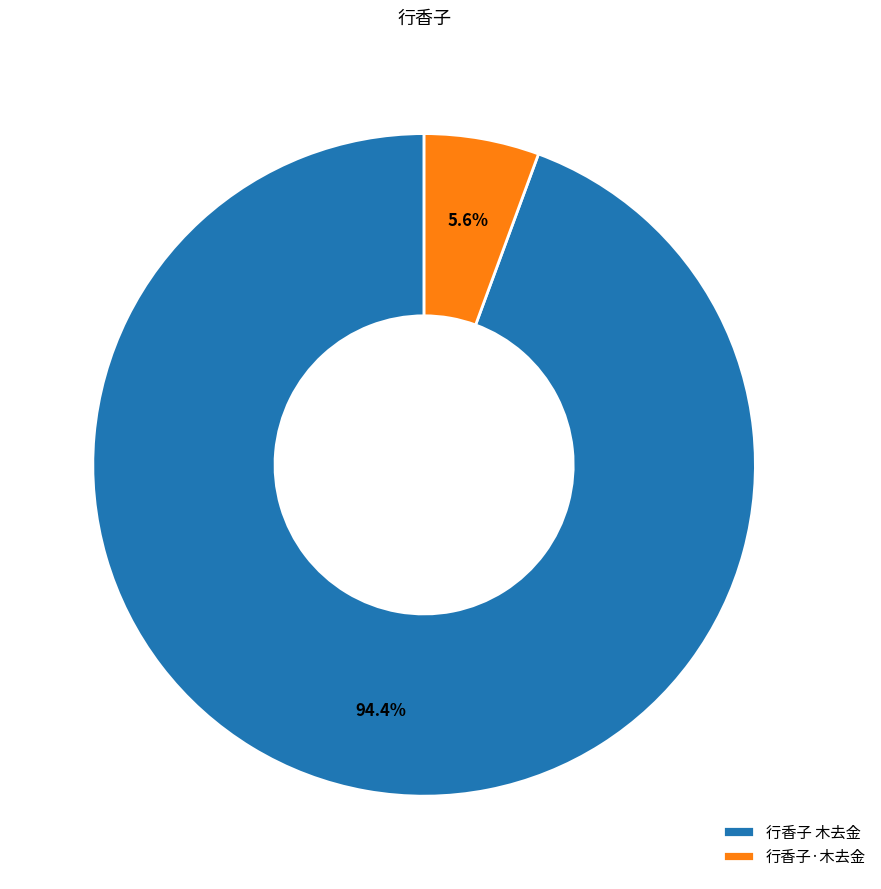

Between 行香子·木去金 and 行香子 木去金, which is larger?

行香子 木去金